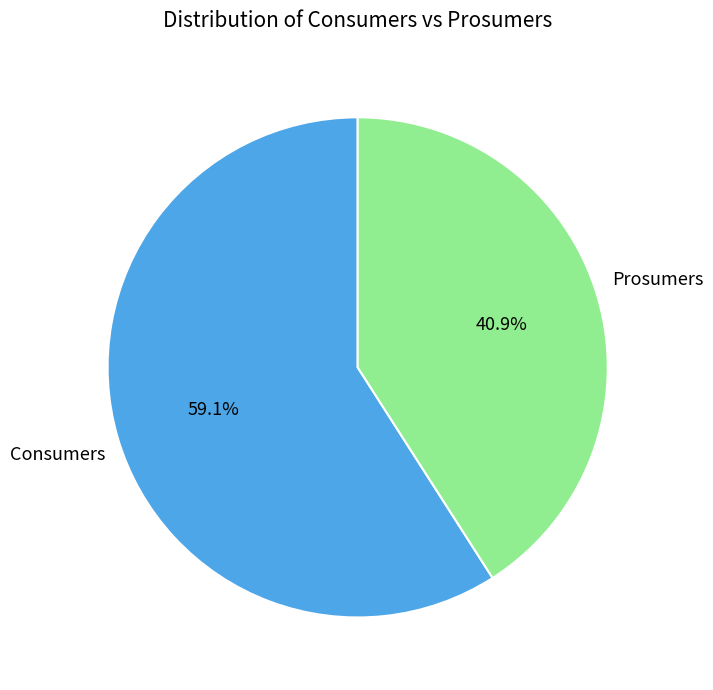

The Consumers slice represents 46% of the pie. True or false?

False